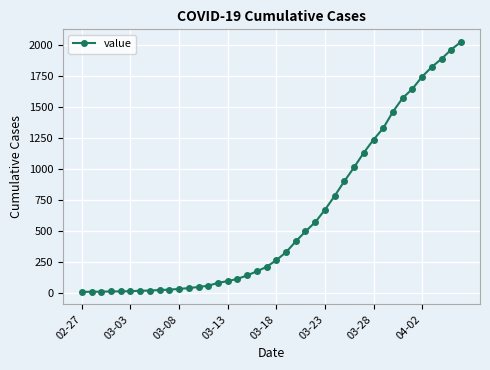

What is the sum of all values?

24359